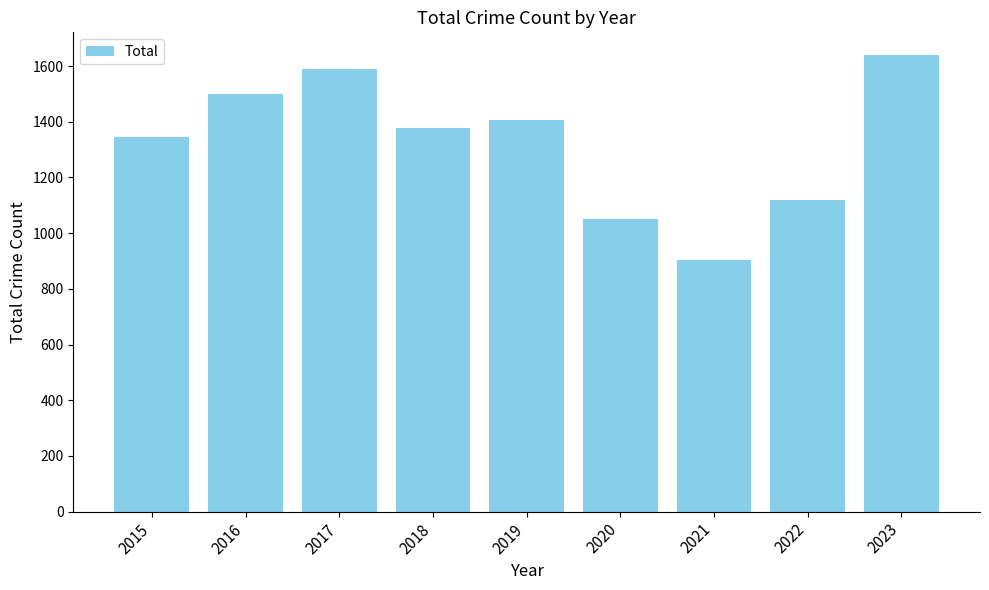

Reading left to right, transcribe all the data shown in this chart.

1344	1499	1588	1377	1406	1049	902	1119	1639